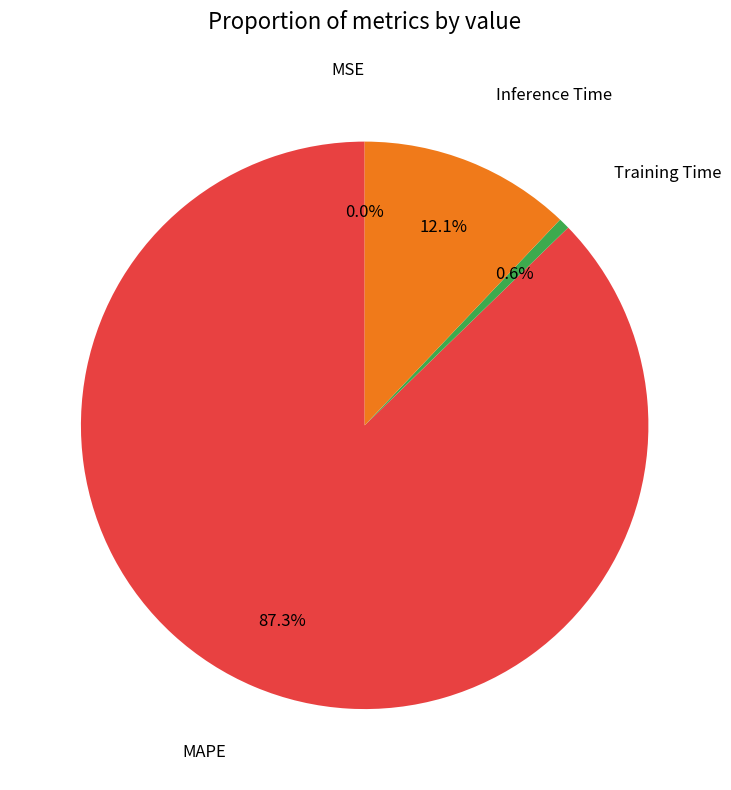

Is there a majority slice in this chart?

Yes